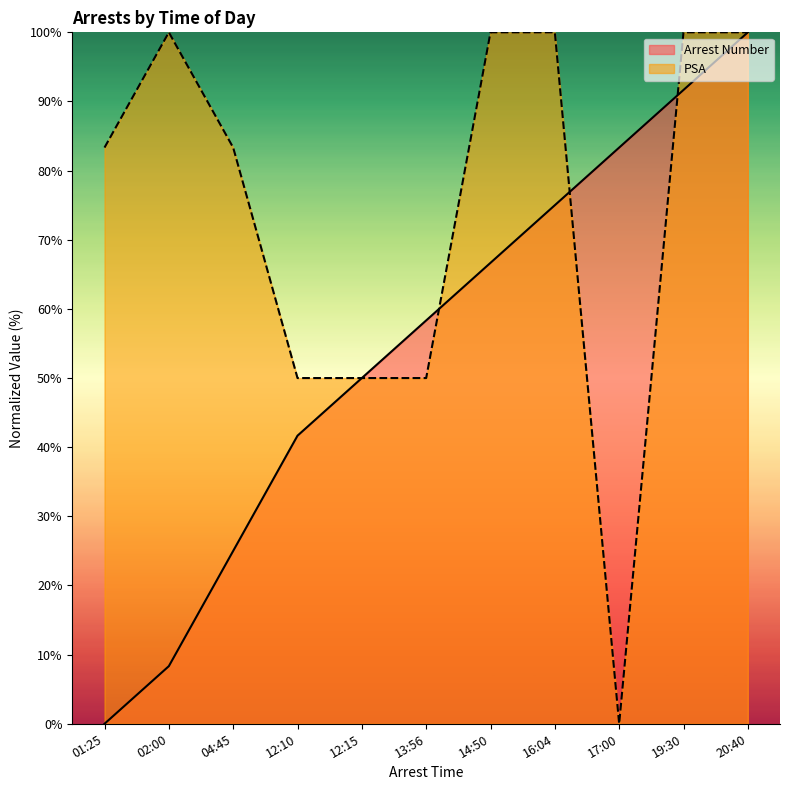

What position from the right is 16:04?

4